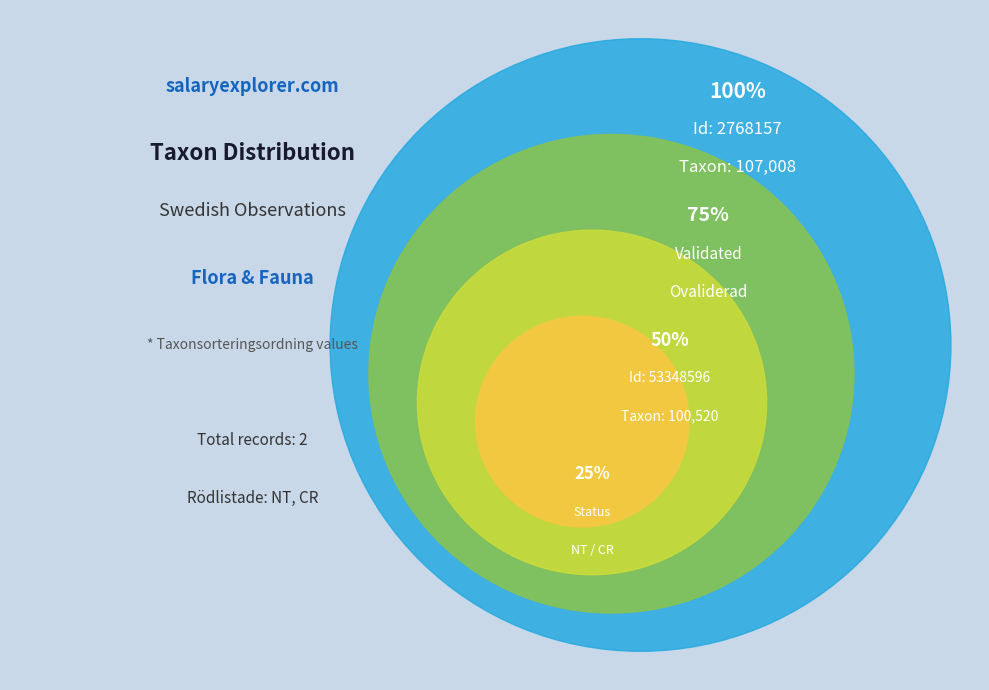

What is the ratio of the value at 2768157 to the value at 53348596?

1.1